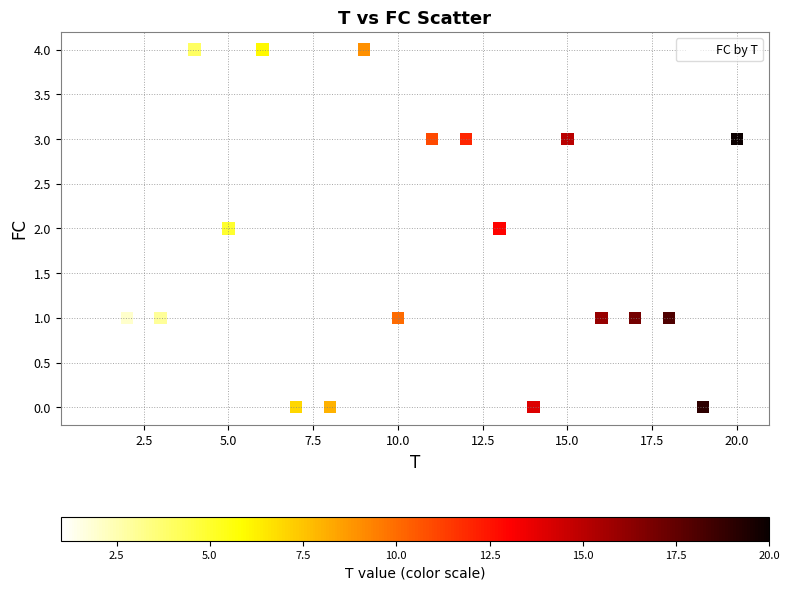

What is the range of X values (max minus min)?

19